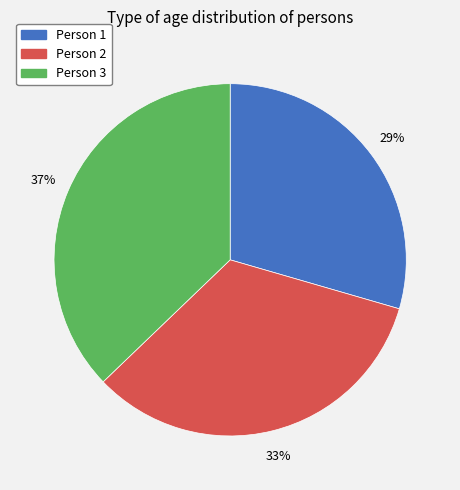

Approximately how many times larger is the value at Person 1 compared to Person 3?

0.8